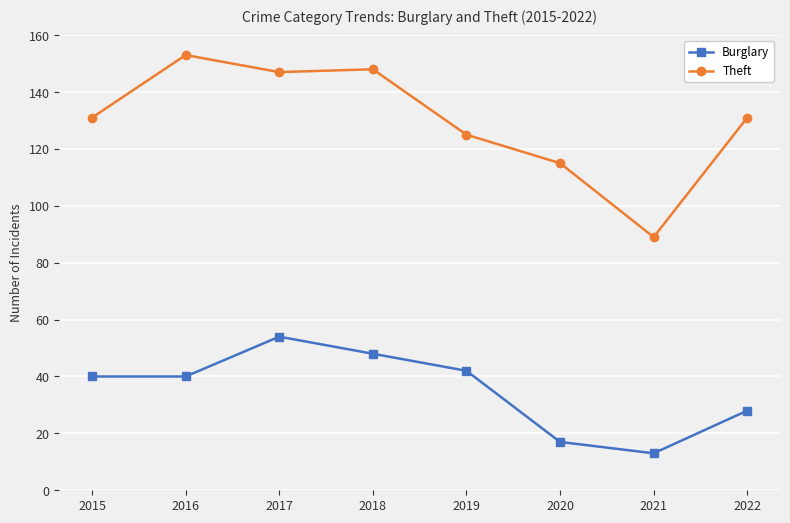

At 2018, list the series in order from smallest to largest.

Burglary, Theft